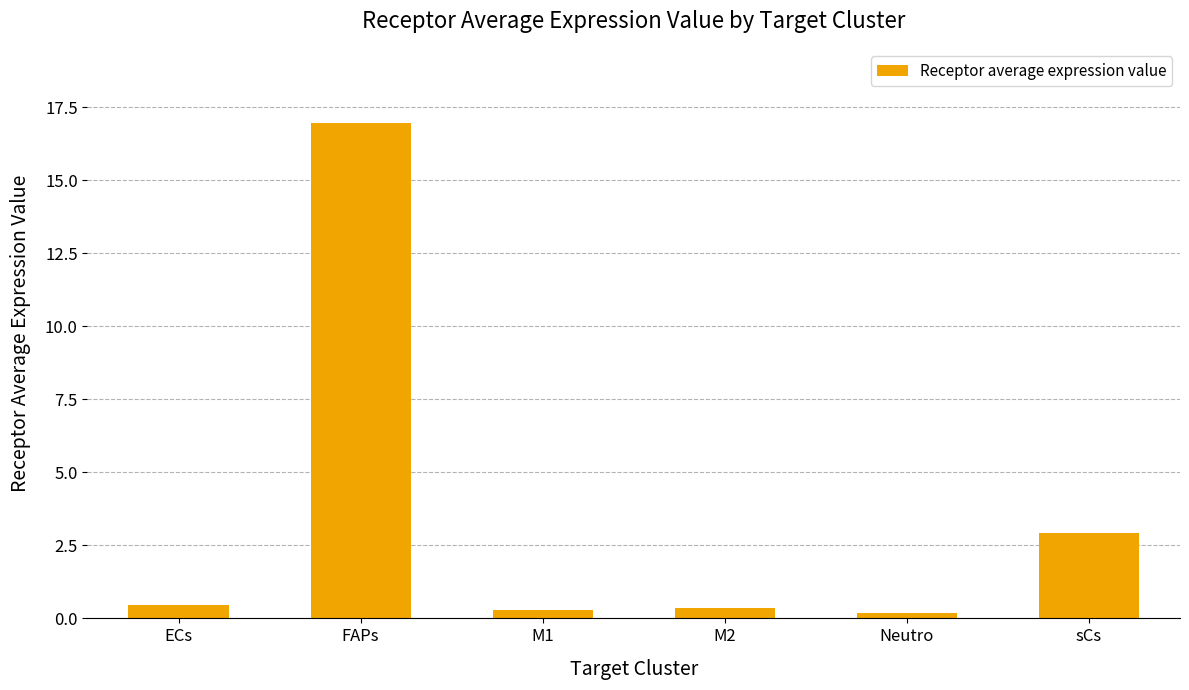

What is the difference between the values at ECs and sCs?

2.4